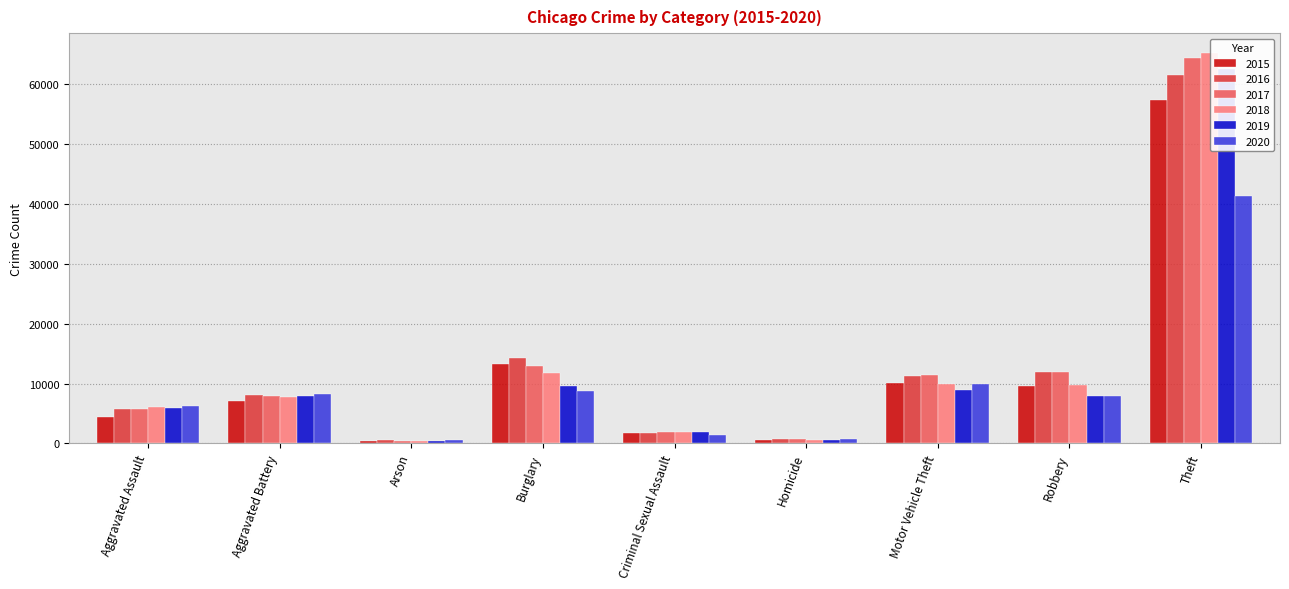

At which label is 2017 closest to 32412?

Burglary